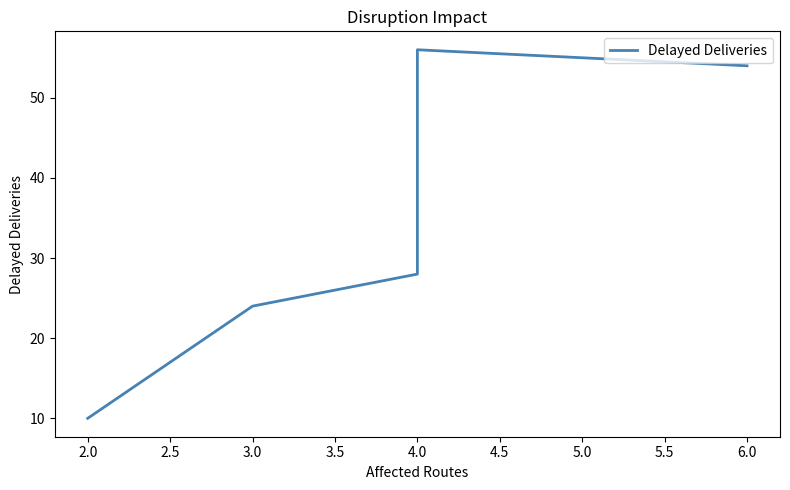

Reading left to right, what are all the values shown in this chart?

10	24	28	56	54